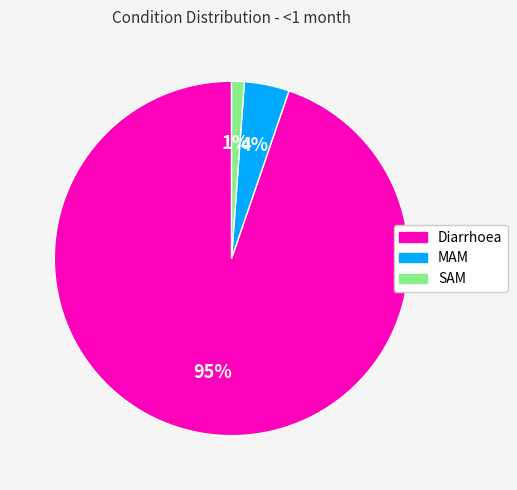

Is there a majority slice in this chart?

Yes